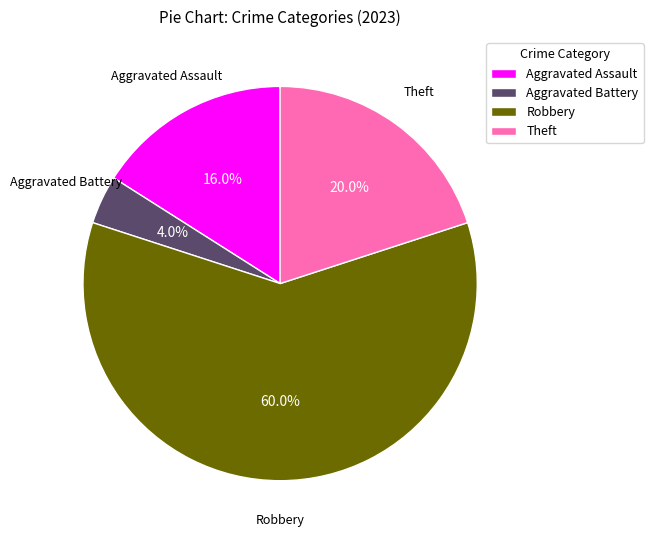

Does any single category account for the majority?

Yes